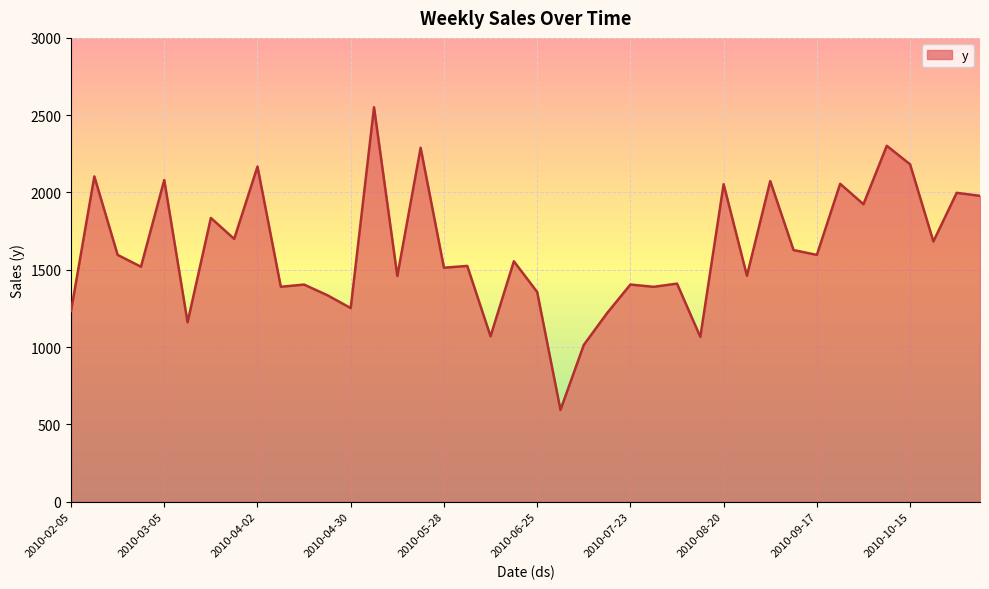

What is the smallest value displayed?

593.9